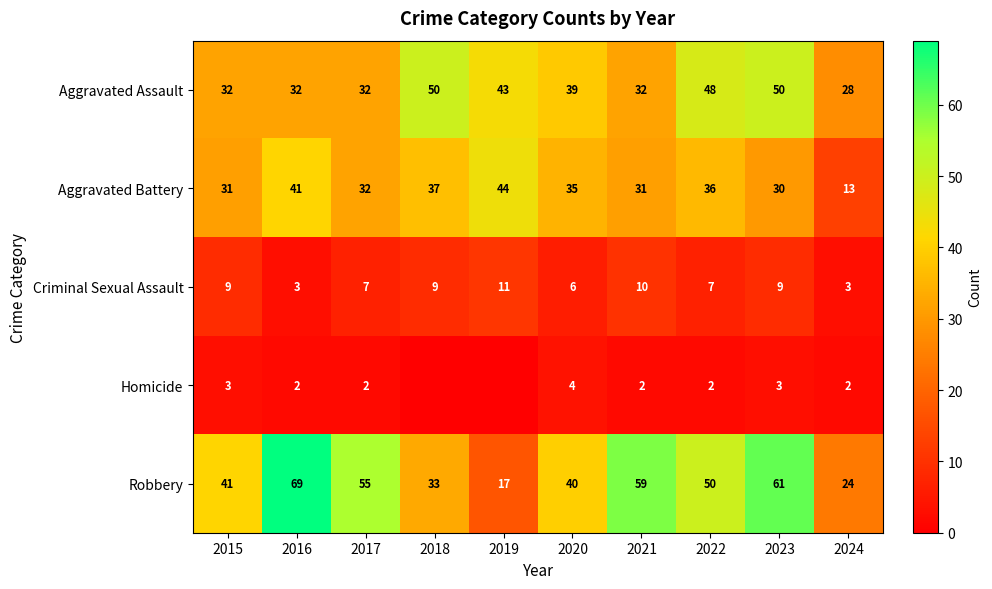

What is the highest value of the Aggravated Battery series?

44